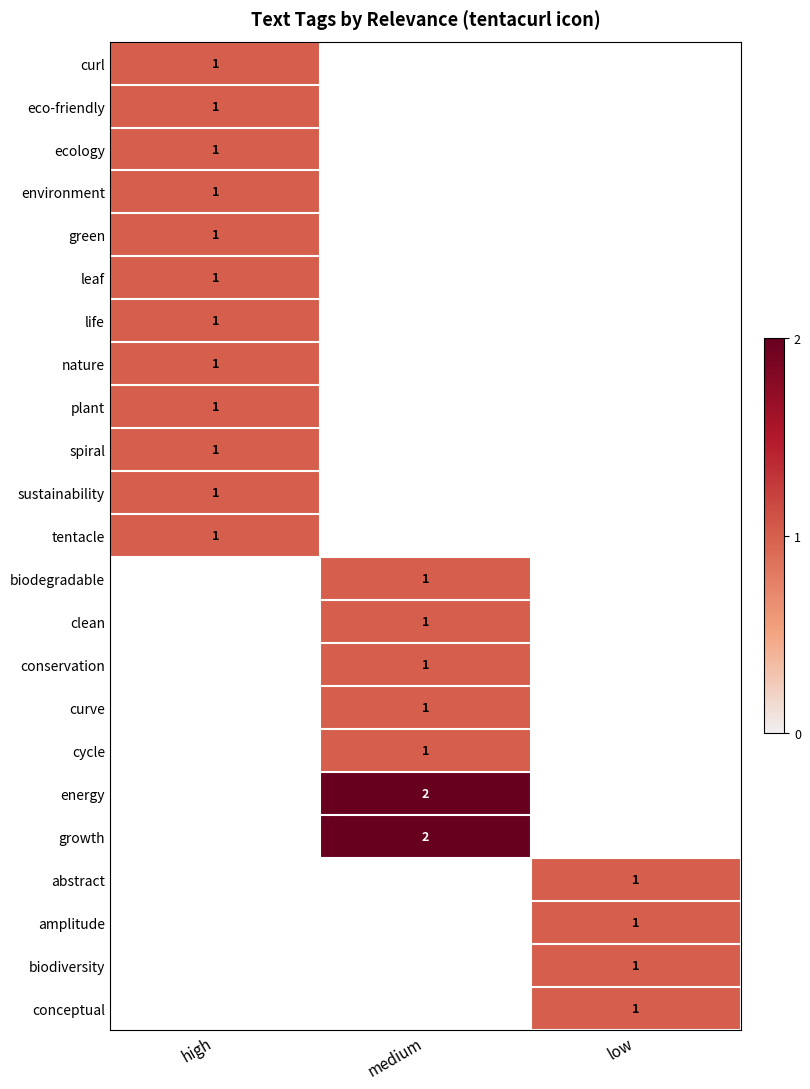

What is the minimum value shown in the chart?

1.0